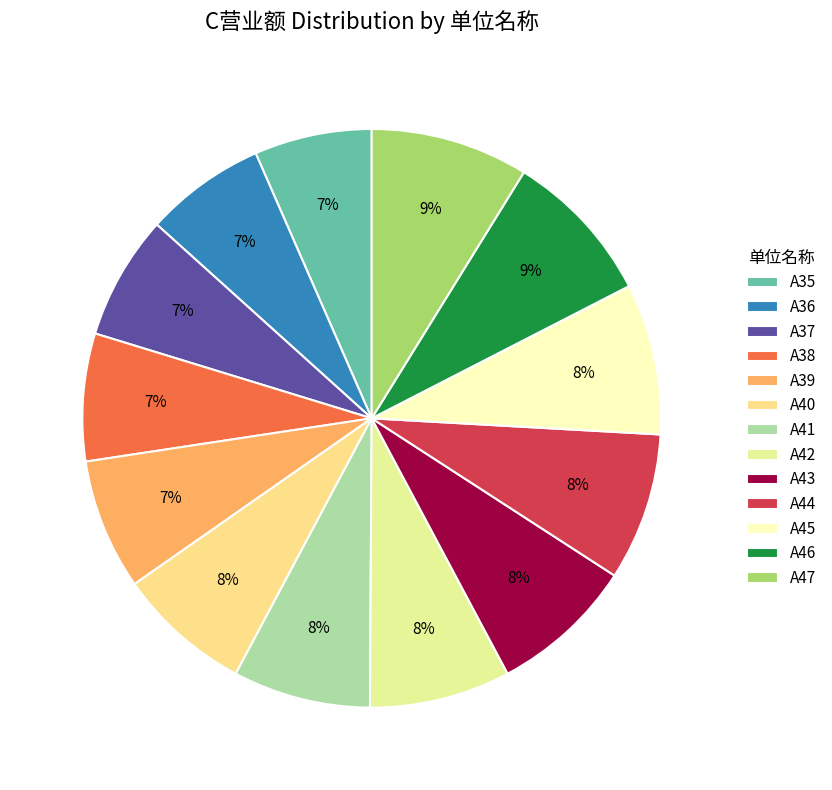

What is the change in value from A37 to A41?

+4